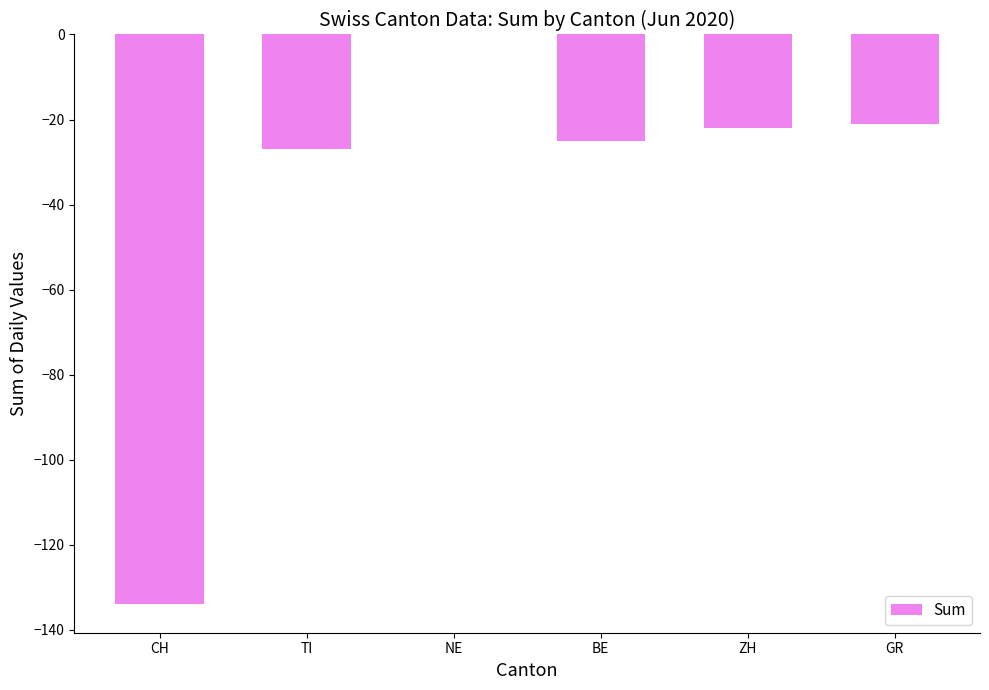

Which label corresponds to the largest value in the chart?

NE